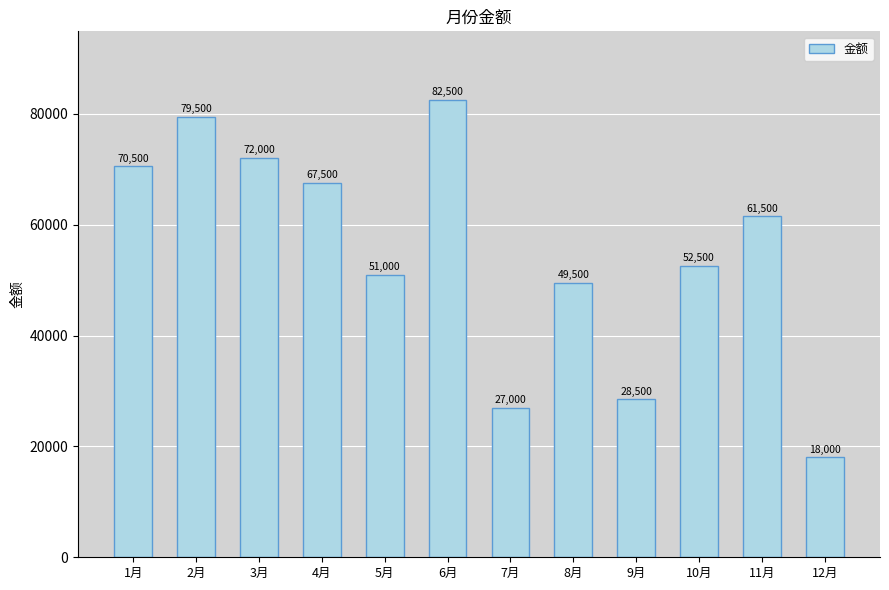

What is the label of the 8th bar from the right?

5月